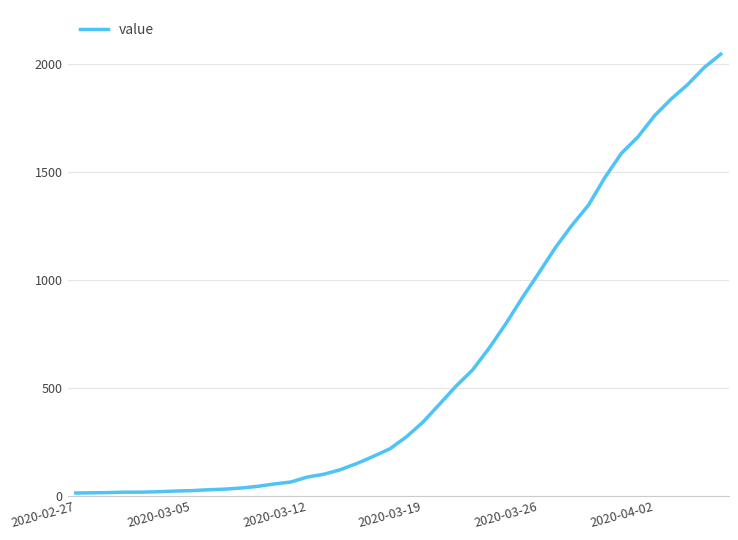

Does the chart have visible grid lines?

Yes